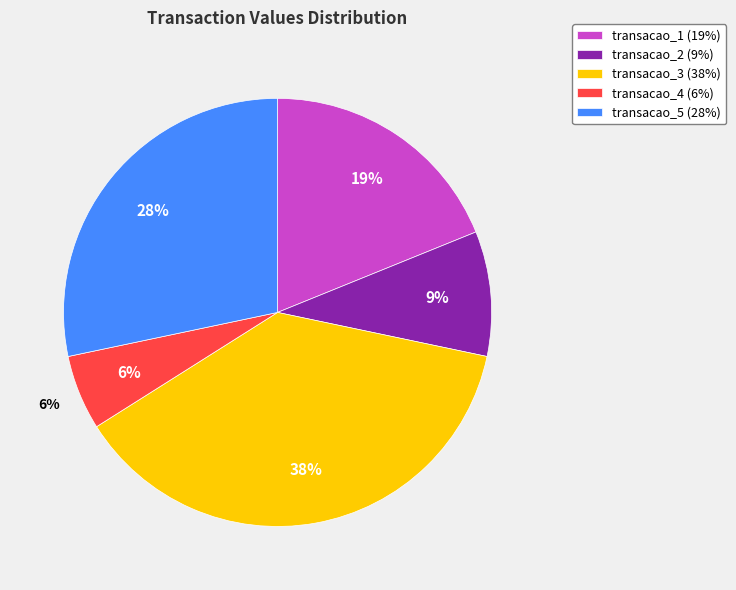

Is there any slice that represents more than half of the pie?

No